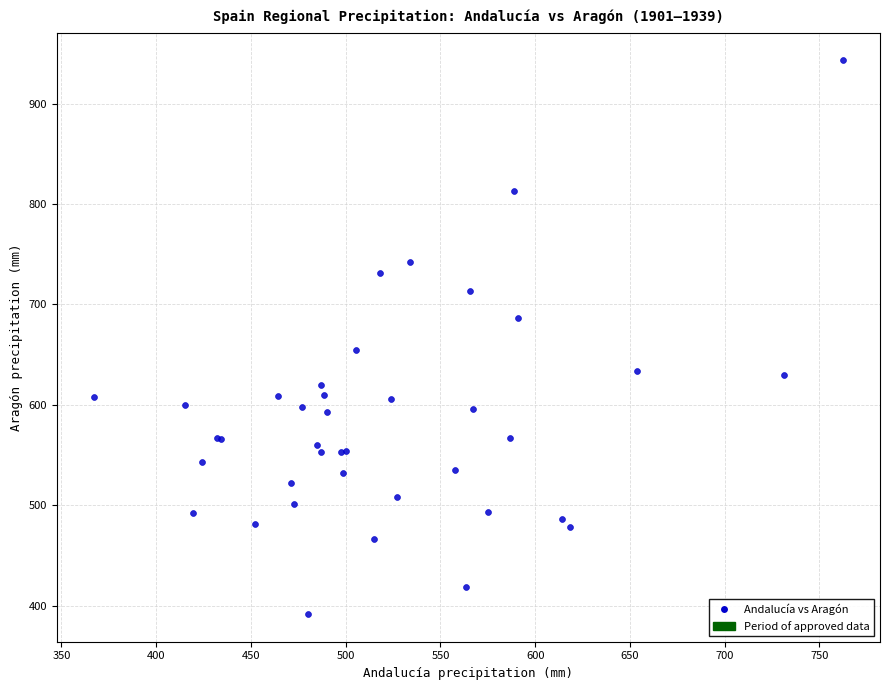

What Y value in the scatter plot is closest to 667?

654.7